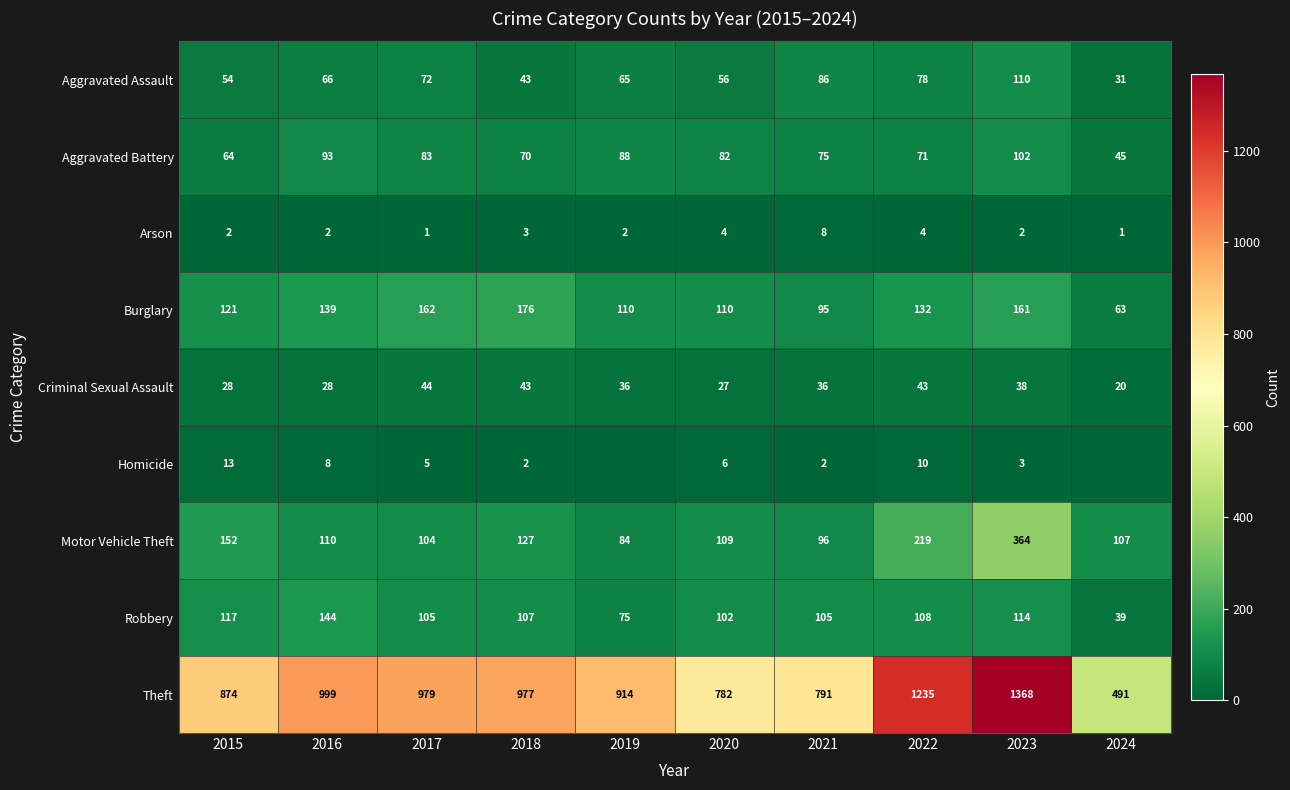

What is the average value of the Motor Vehicle Theft series?

147